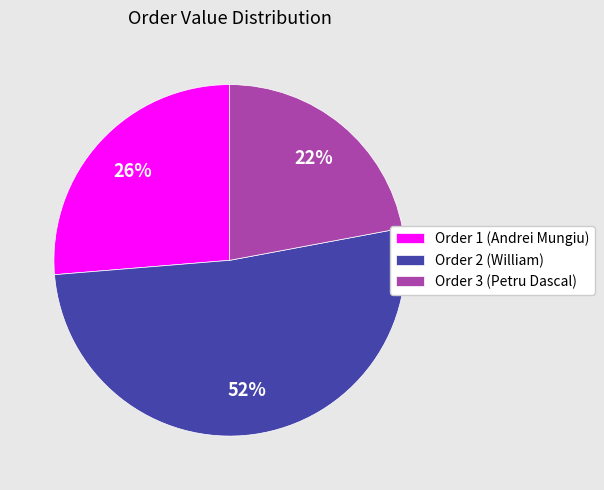

Is there a majority slice in this chart?

Yes